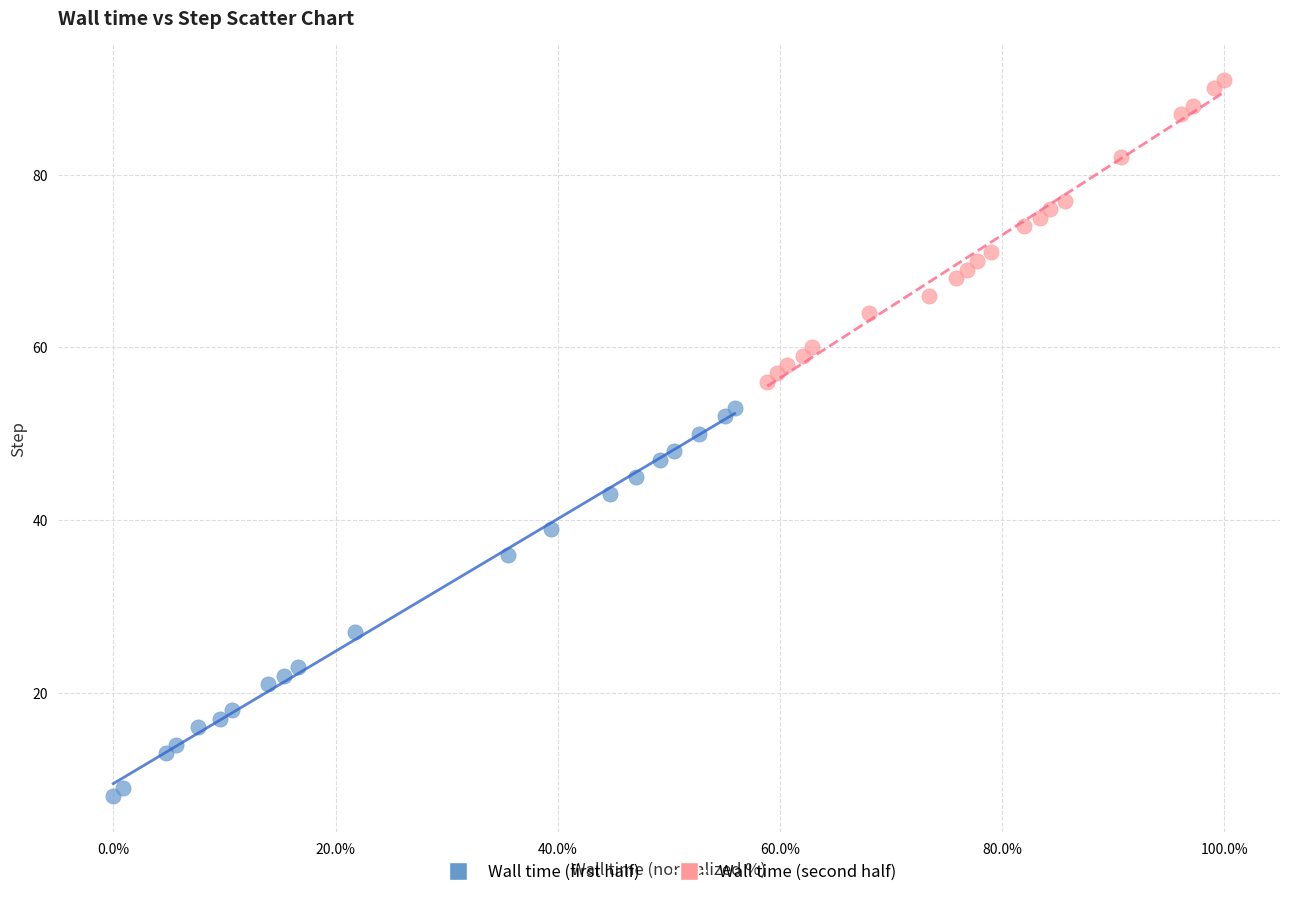

Which series reaches the maximum Y coordinate?

Wall time (second half)